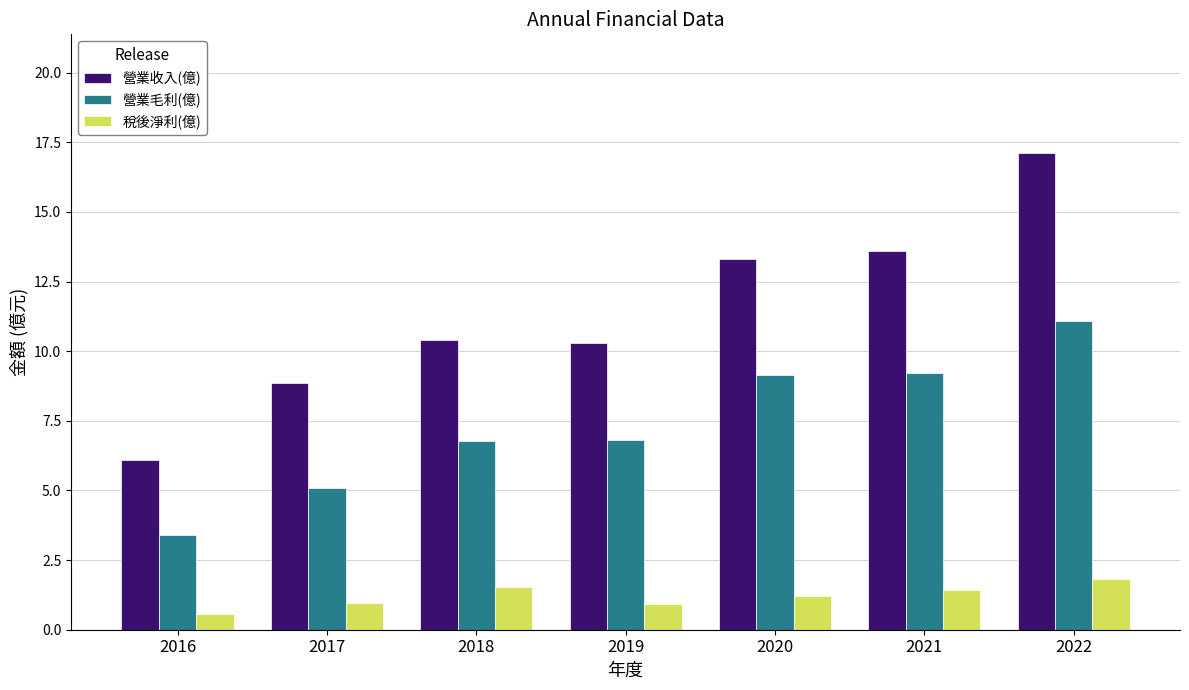

What is the total value across all series at 2022?

30.0